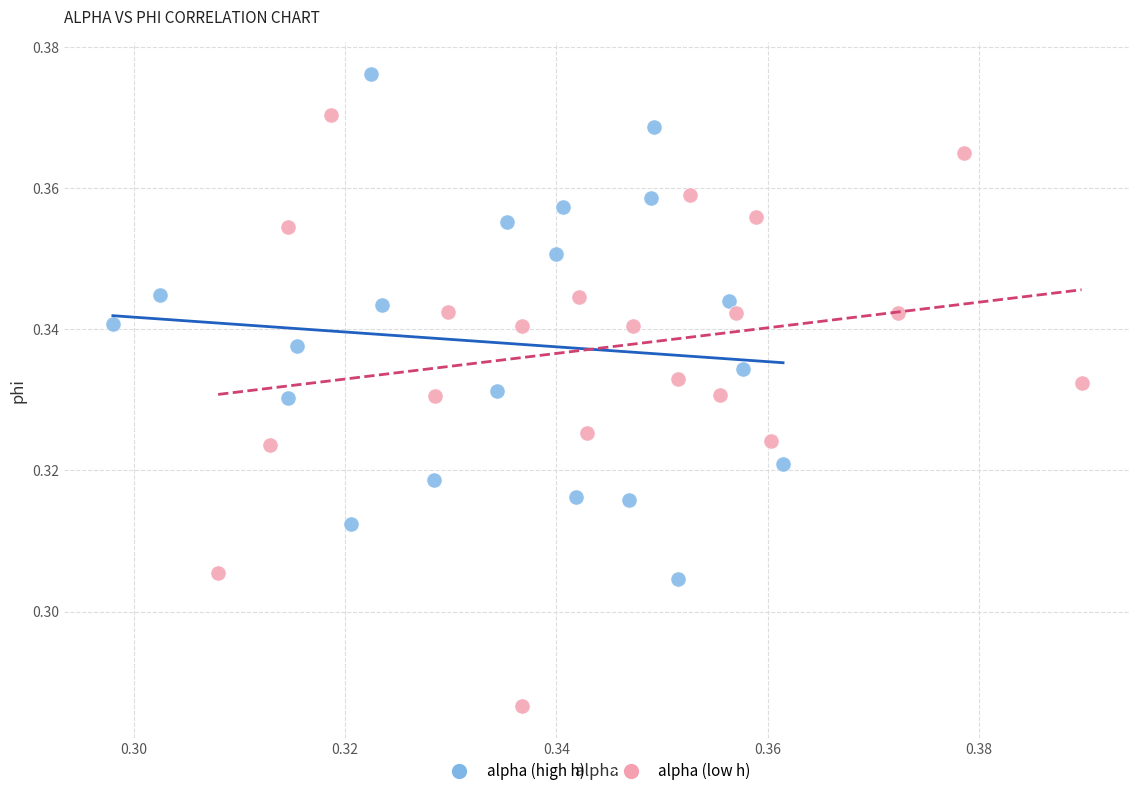

Which series reaches the minimum Y coordinate?

alpha (low h)